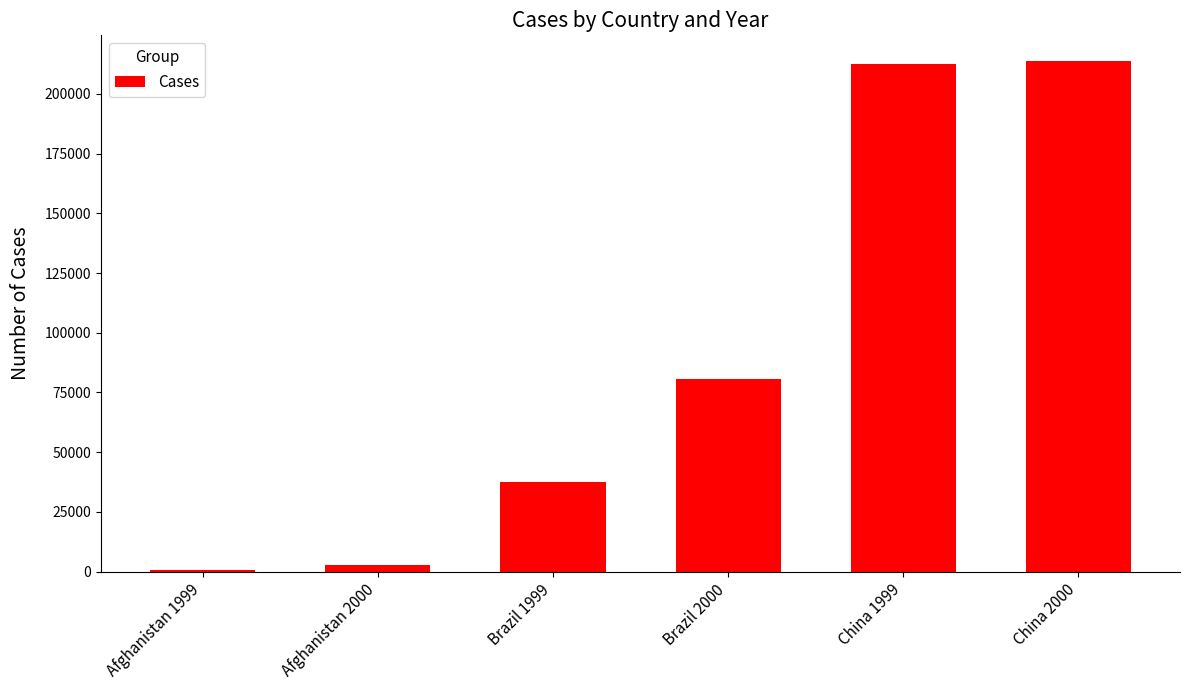

What is the difference between the values at China 2000 and Brazil 1999?

176029.0